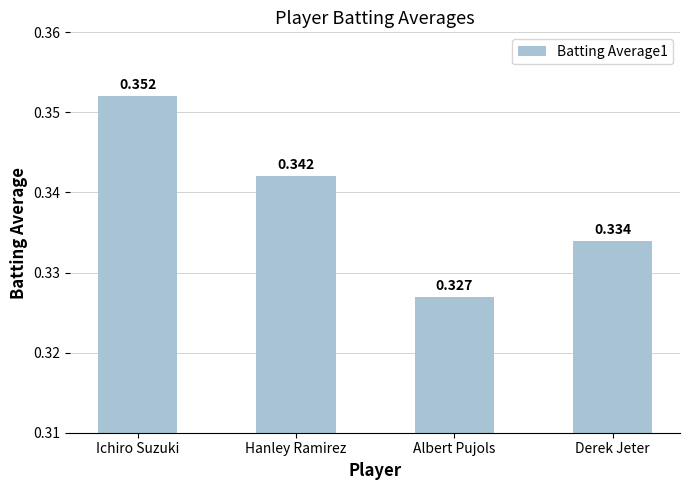

At which label is the value closest to 0?

Albert Pujols